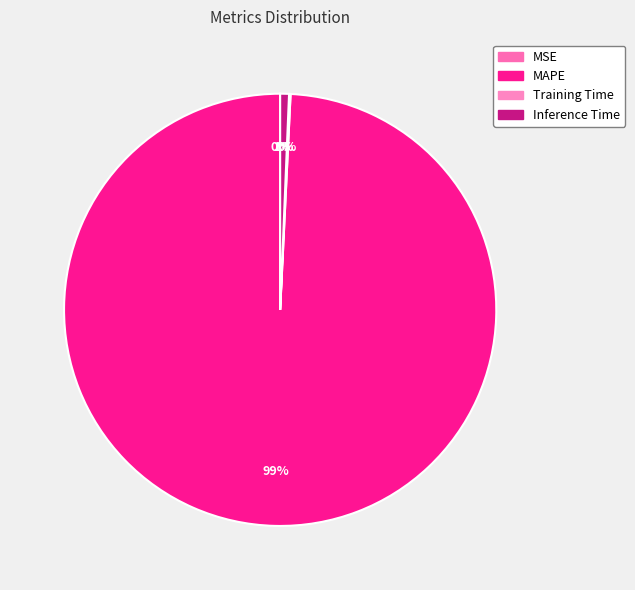

What percentage do Training Time and MSE together represent?

0.1%